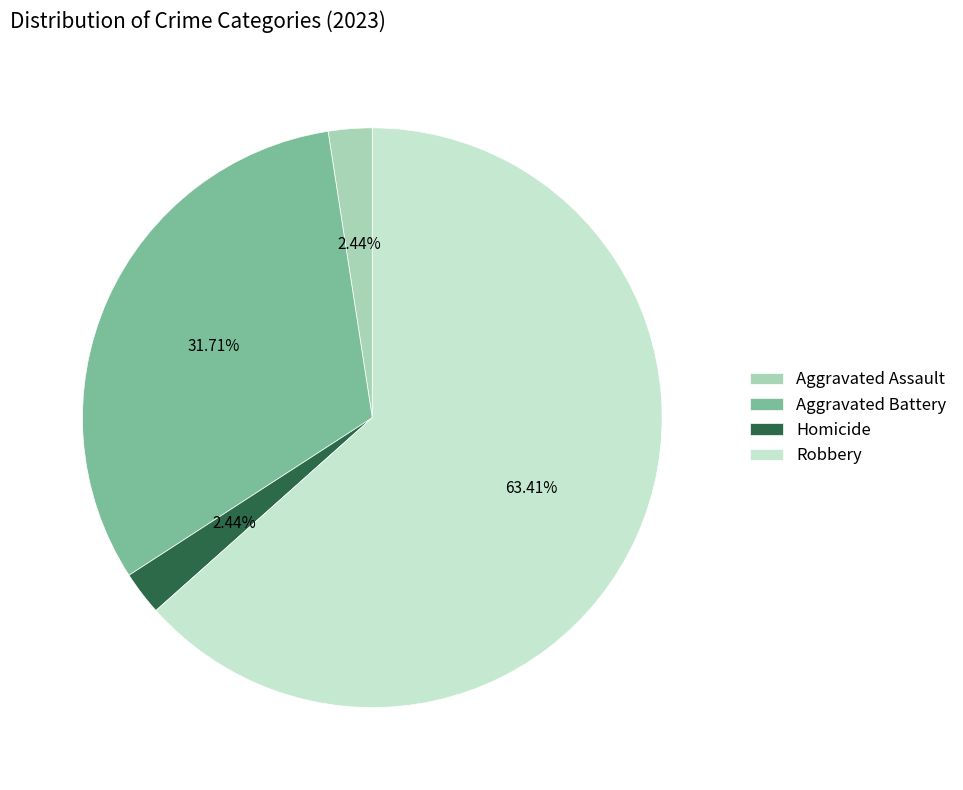

What percentage is NOT represented by Robbery?

36.6%